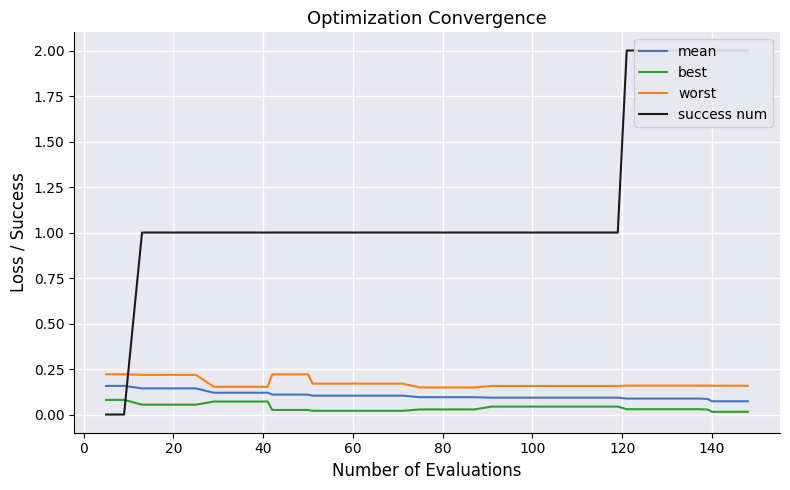

True or false: best and worst cross at least once.

False